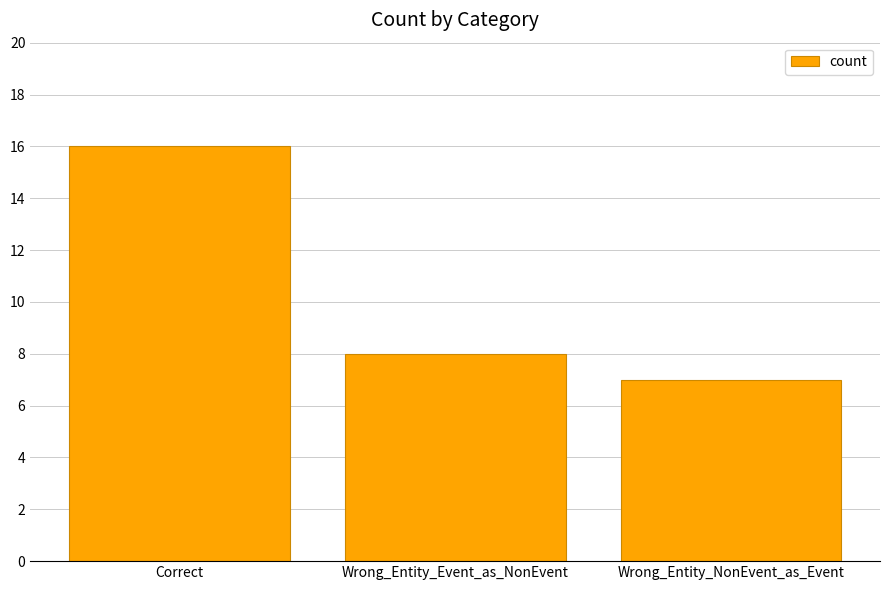

Which category has the lowest value across all series?

Wrong_Entity_NonEvent_as_Event